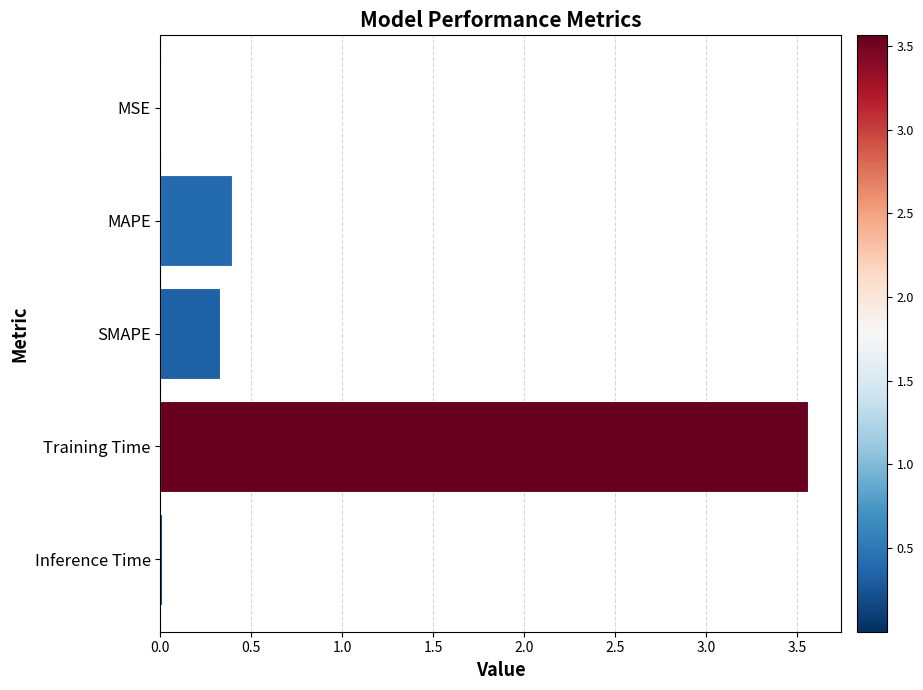

At which category does the chart reach its peak across all series?

Training Time